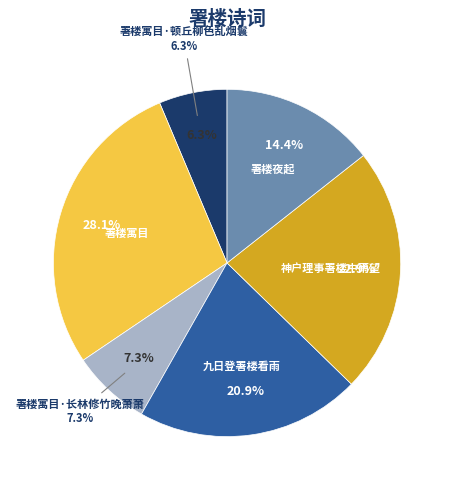

Which has a higher value, 署楼寓目·长林修竹晚萧萧 or 署楼夜起?

署楼夜起